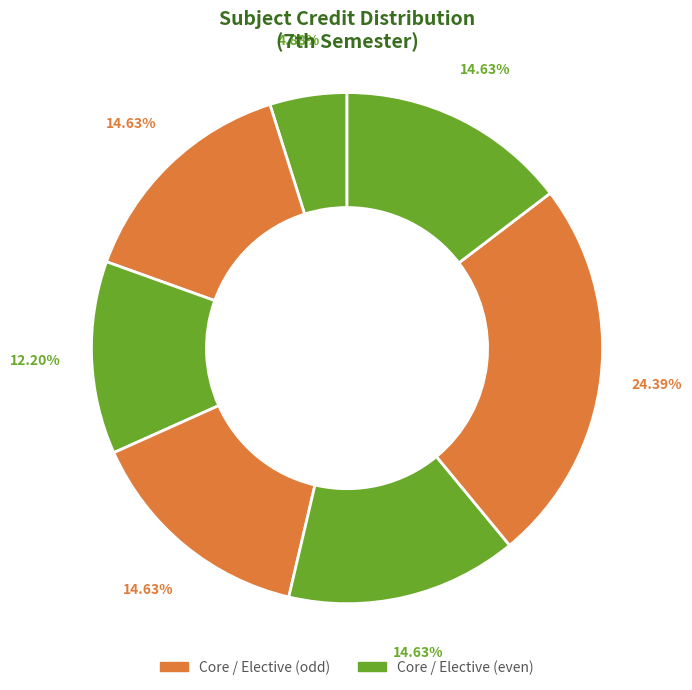

How many segments does this pie chart have?

7